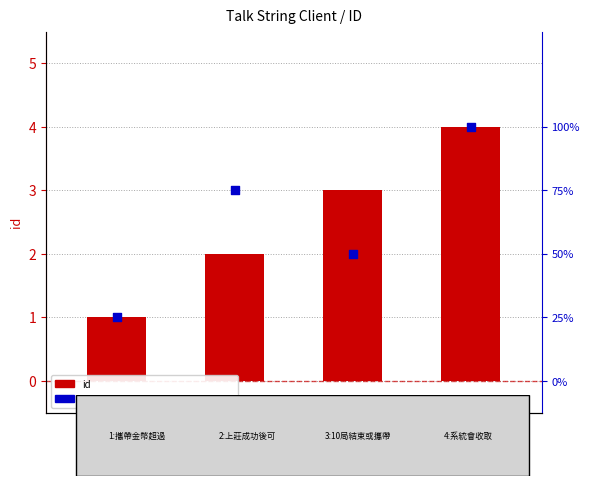

Which series has the largest Y range (max minus min)?

percentile rank within the sample